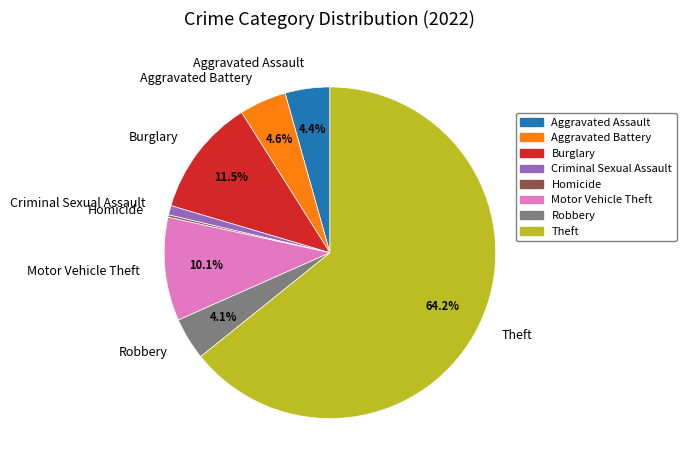

True or false: Motor Vehicle Theft accounts for 10% of the total.

True